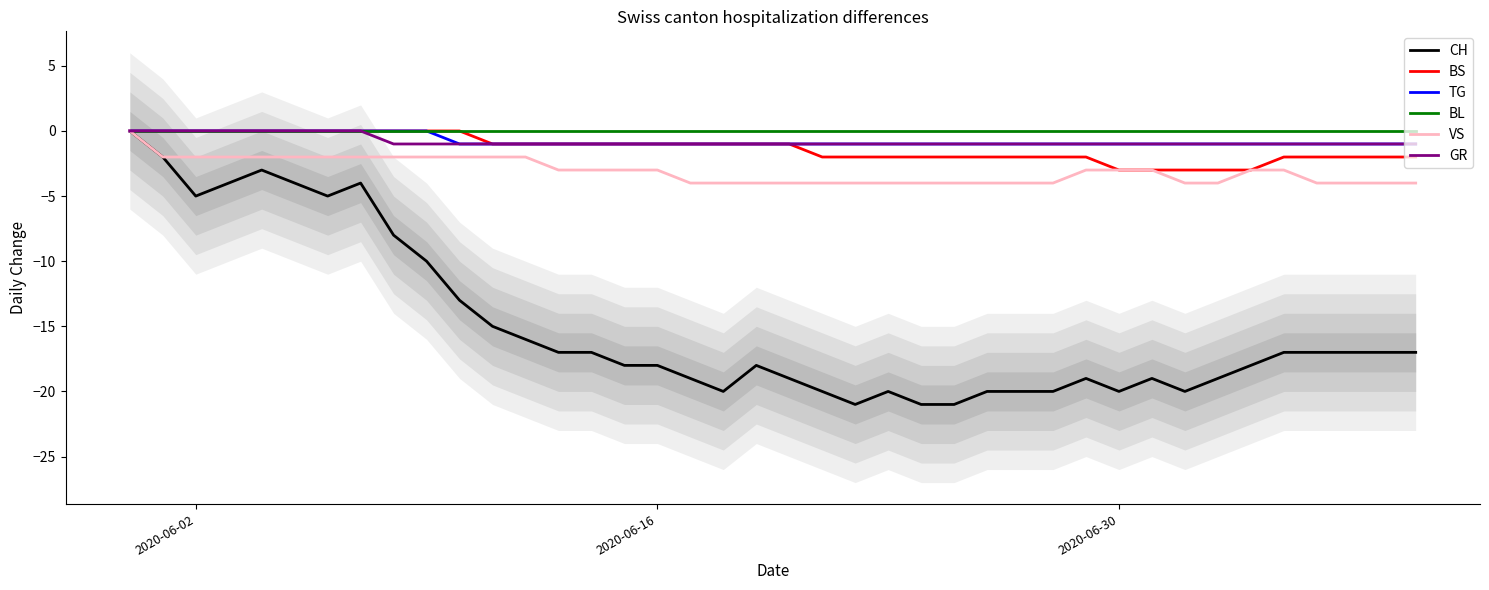

List the series in order of their peak value, highest first.

CH, BS, TG, BL, VS, GR